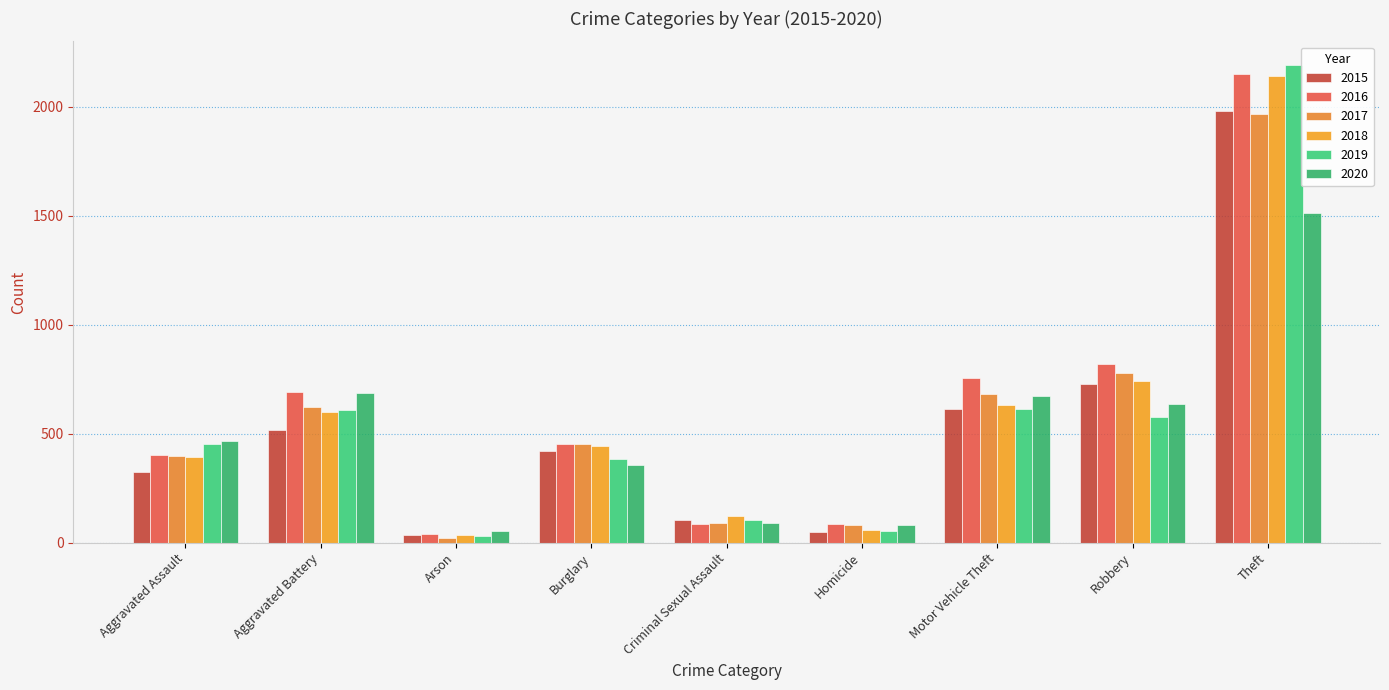

Which series has the widest spread of values?

2019